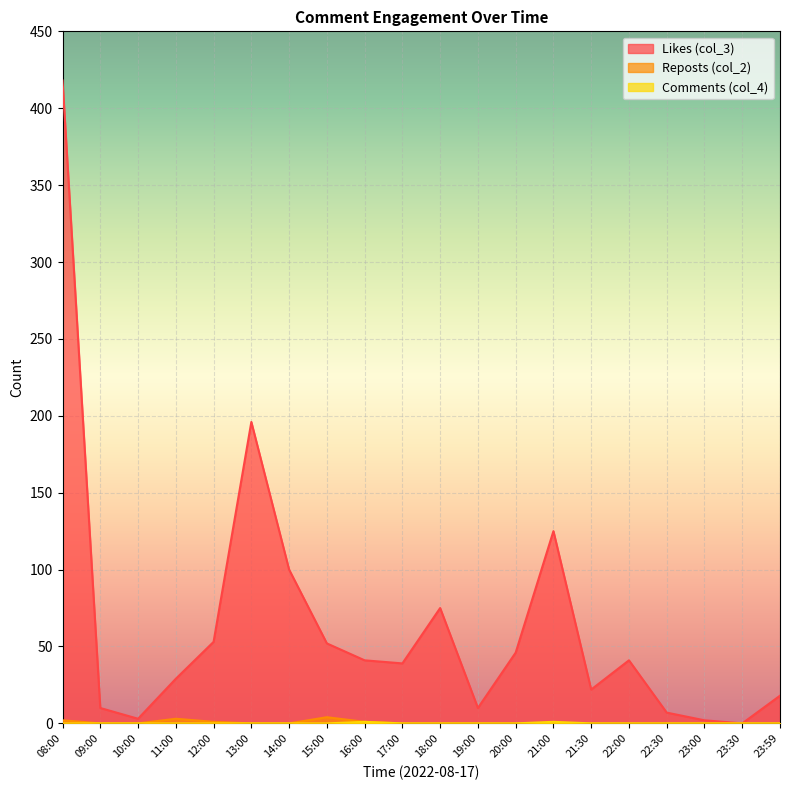

Count the number of data series in this chart.

3